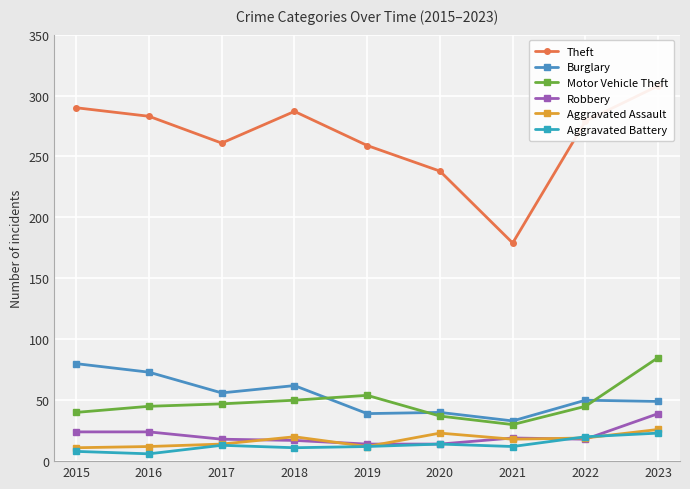

What is the difference between the highest and lowest values at 2021?

167